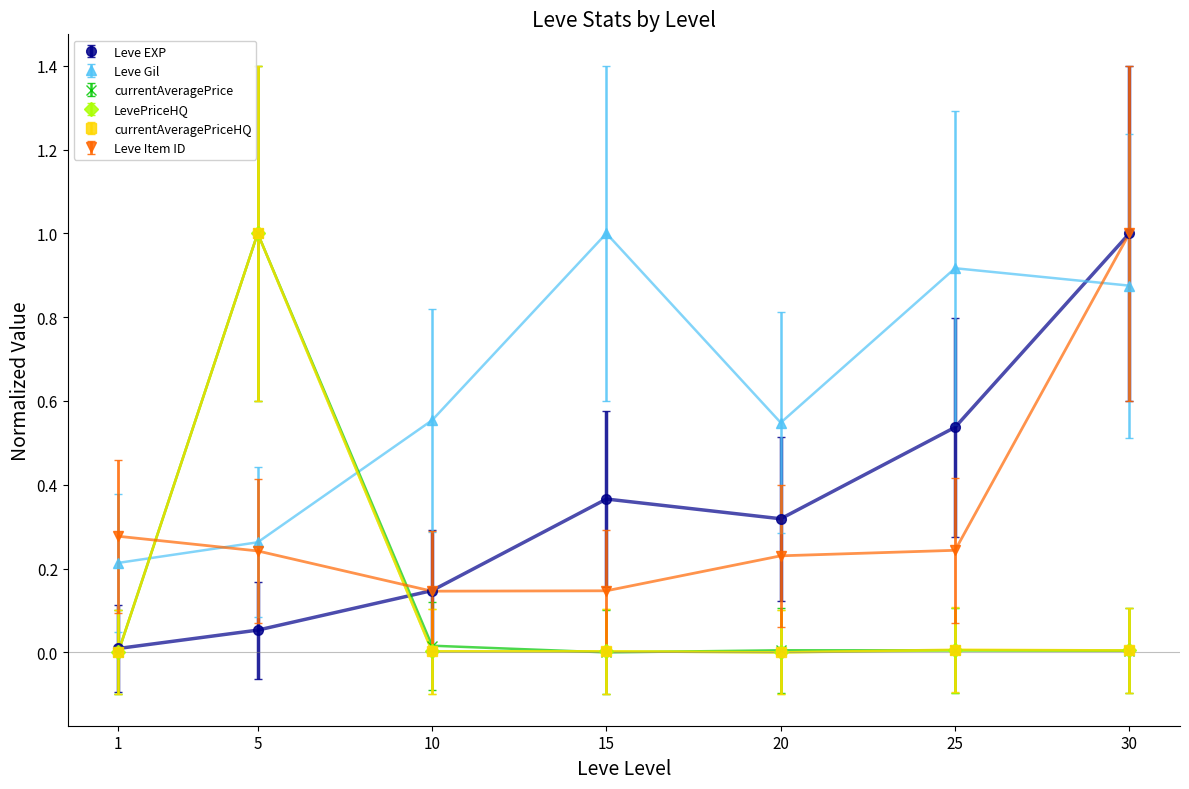

At which category does currentAveragePrice reach its first local peak?

5